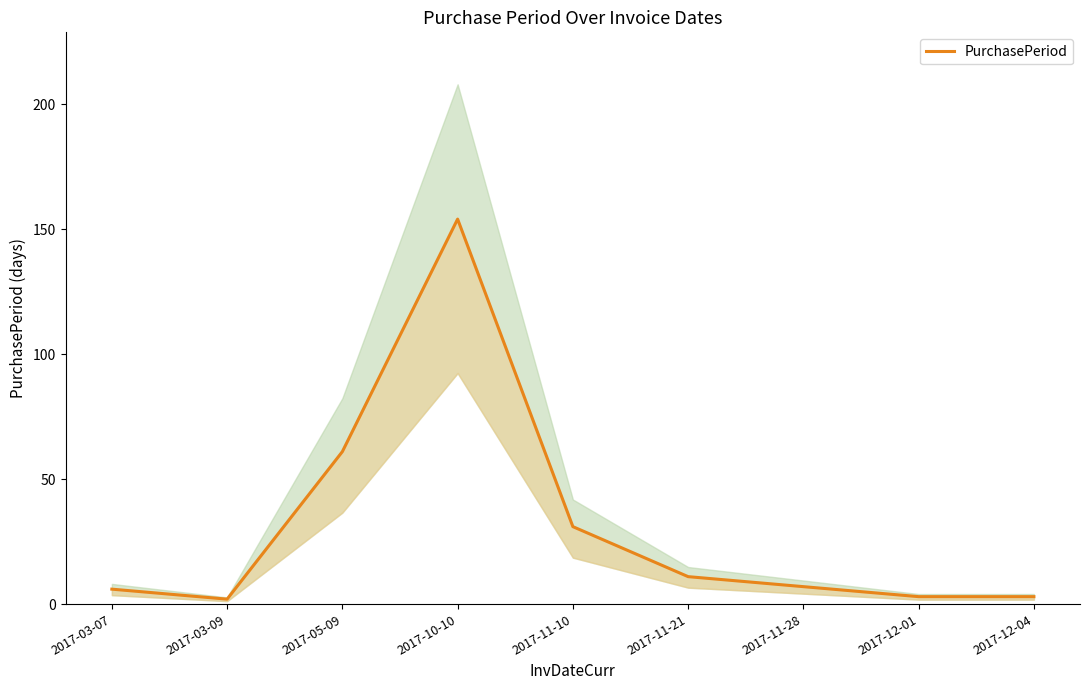

What is the value of the 5th point from the left?

31